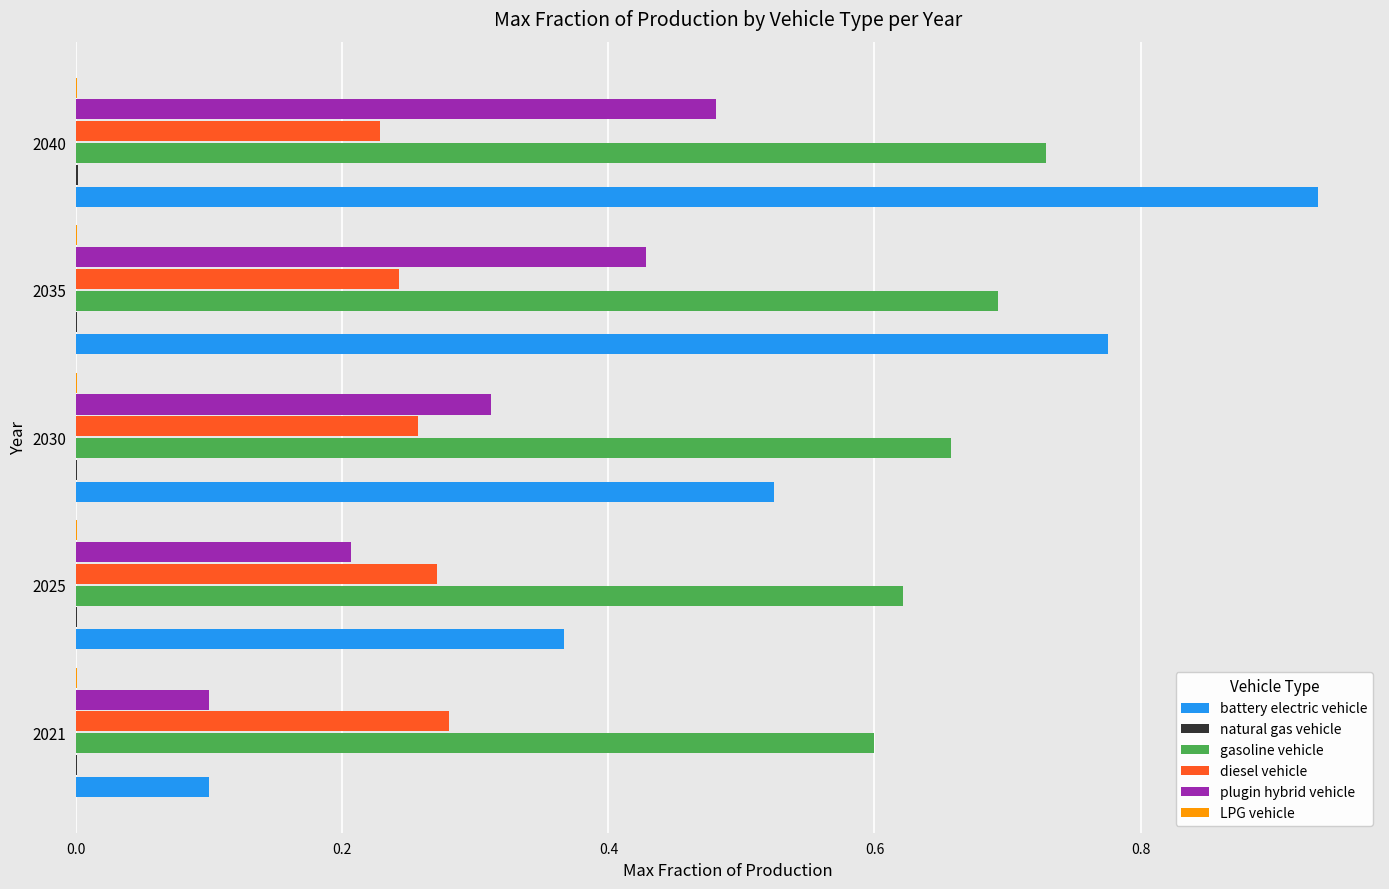

Which series has the widest spread of values?

battery electric vehicle